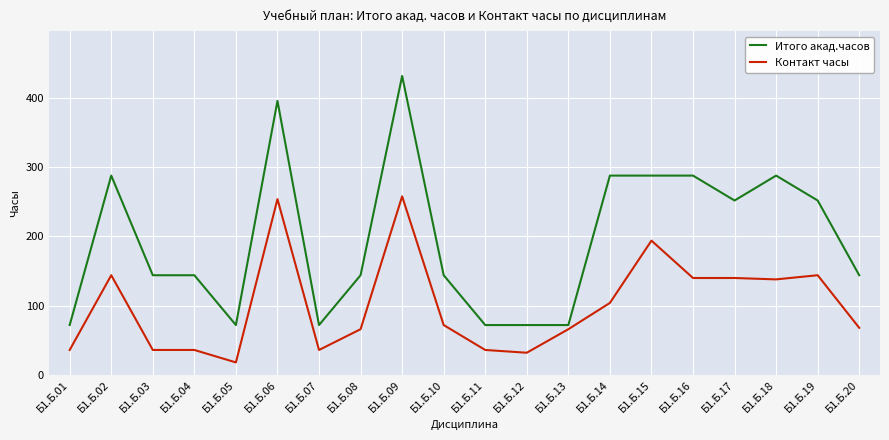

What is the difference between the second highest and second lowest values in the Контакт часы series?

222